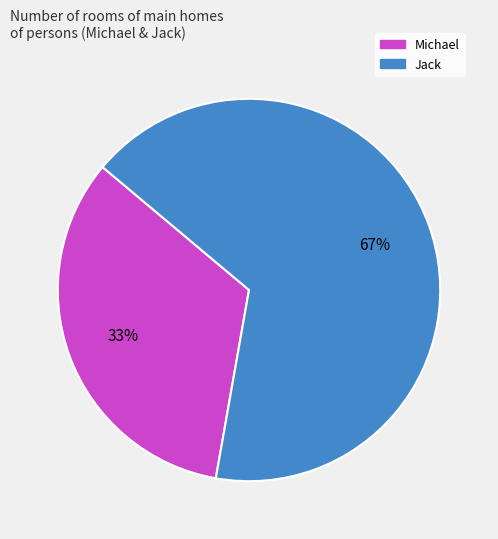

What percentage is the Michael slice, to the nearest percent?

33%